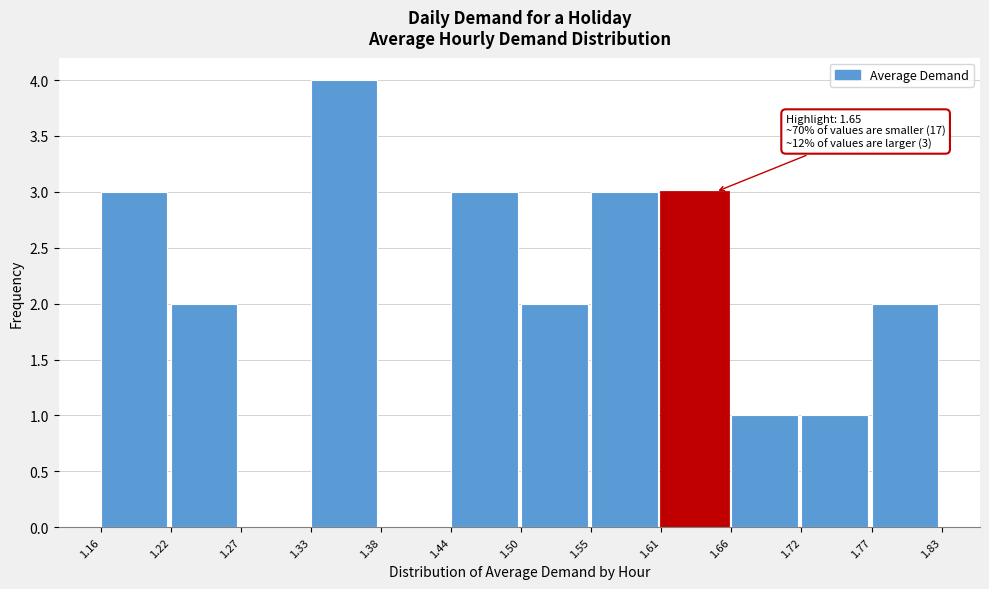

Which range on the x-axis has the tallest bar?

1.33 to 1.38